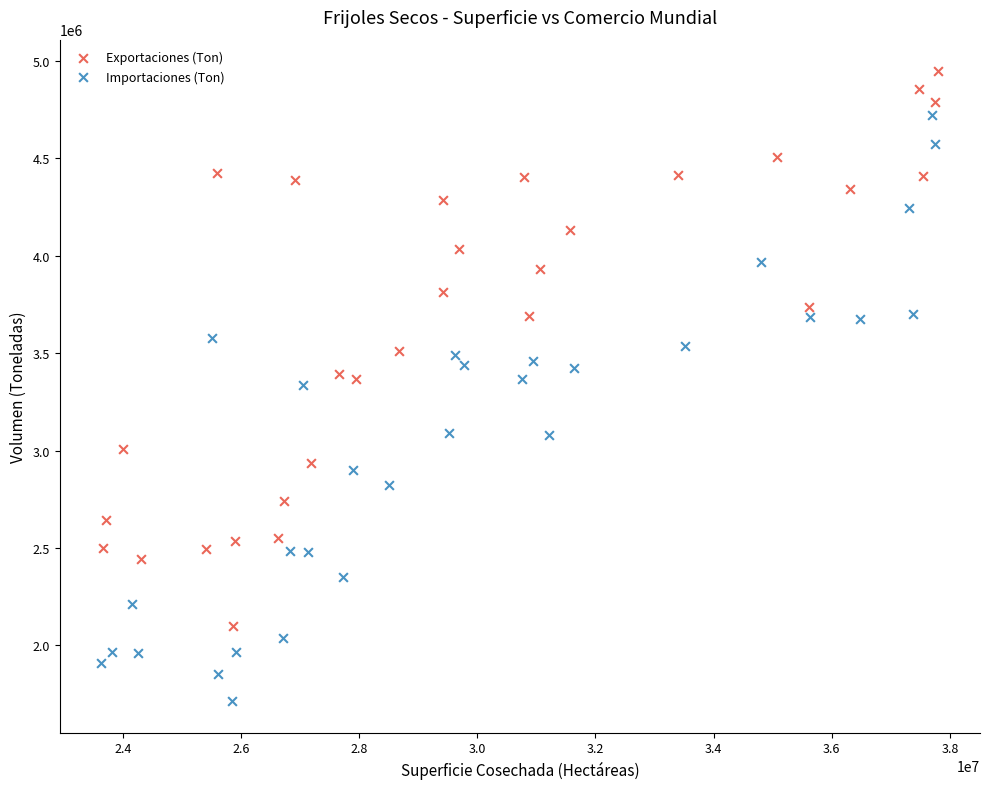

Which series has the widest spread of Y values?

Importaciones (Ton)